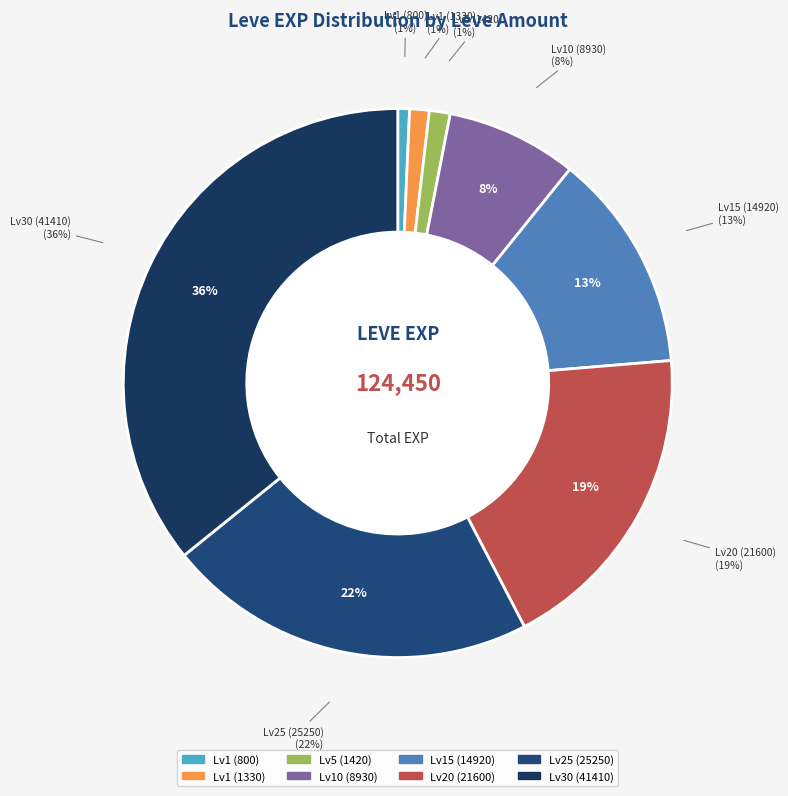

To the nearest percent, what is the average slice percentage?

12%